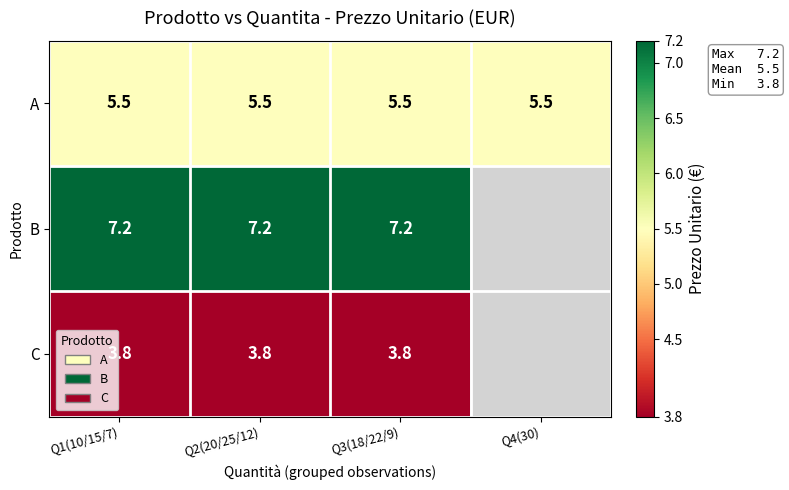

What is the sum of the C values at Q1(10/15/7) and Q3(18/22/9)?

7.6